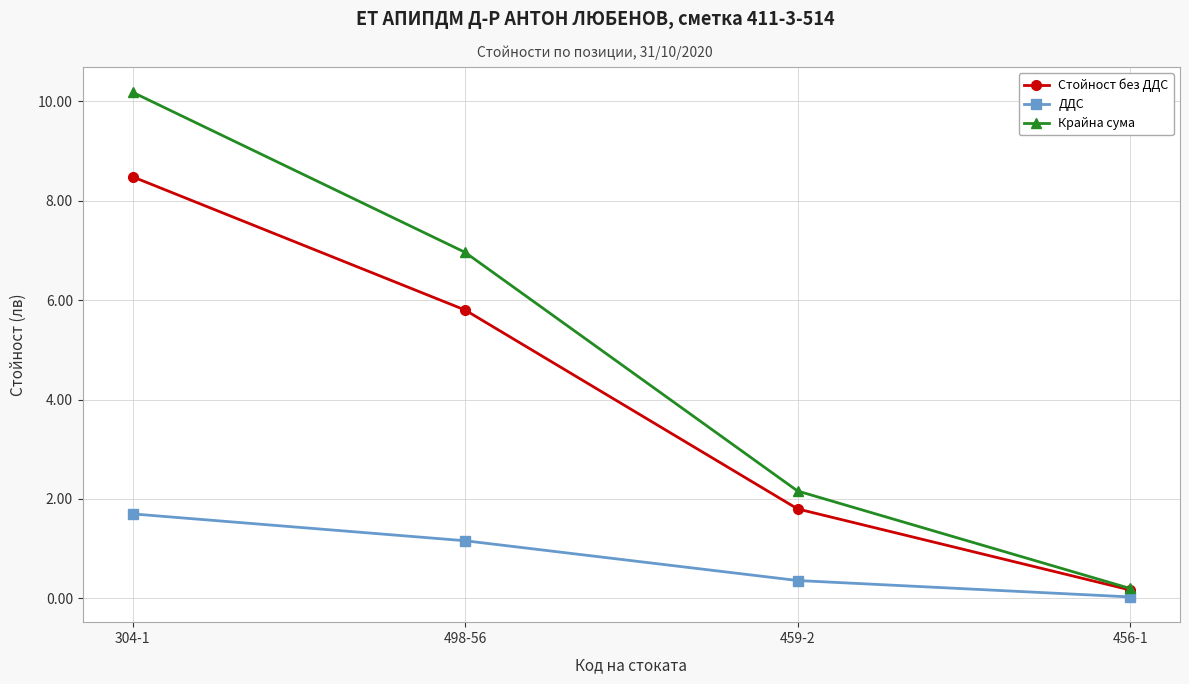

Which series has the largest total across all categories?

Крайна сума